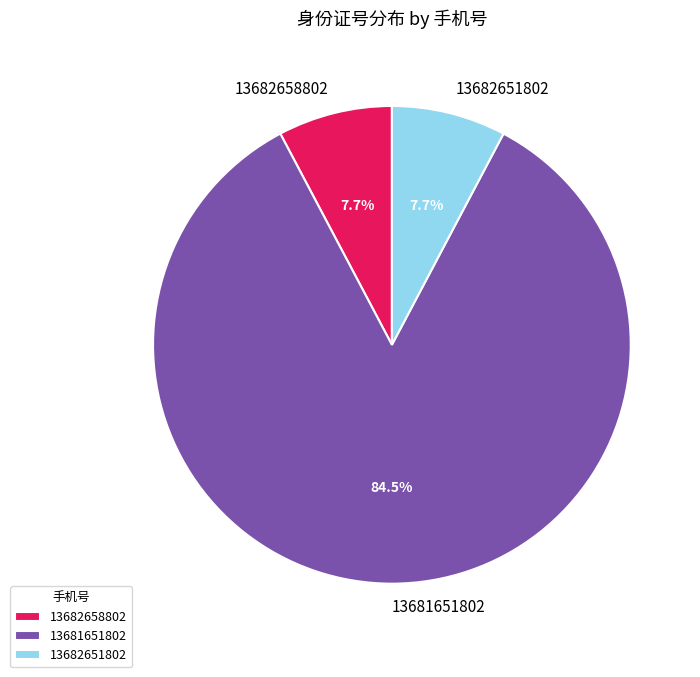

Which category accounts for the majority?

13681651802